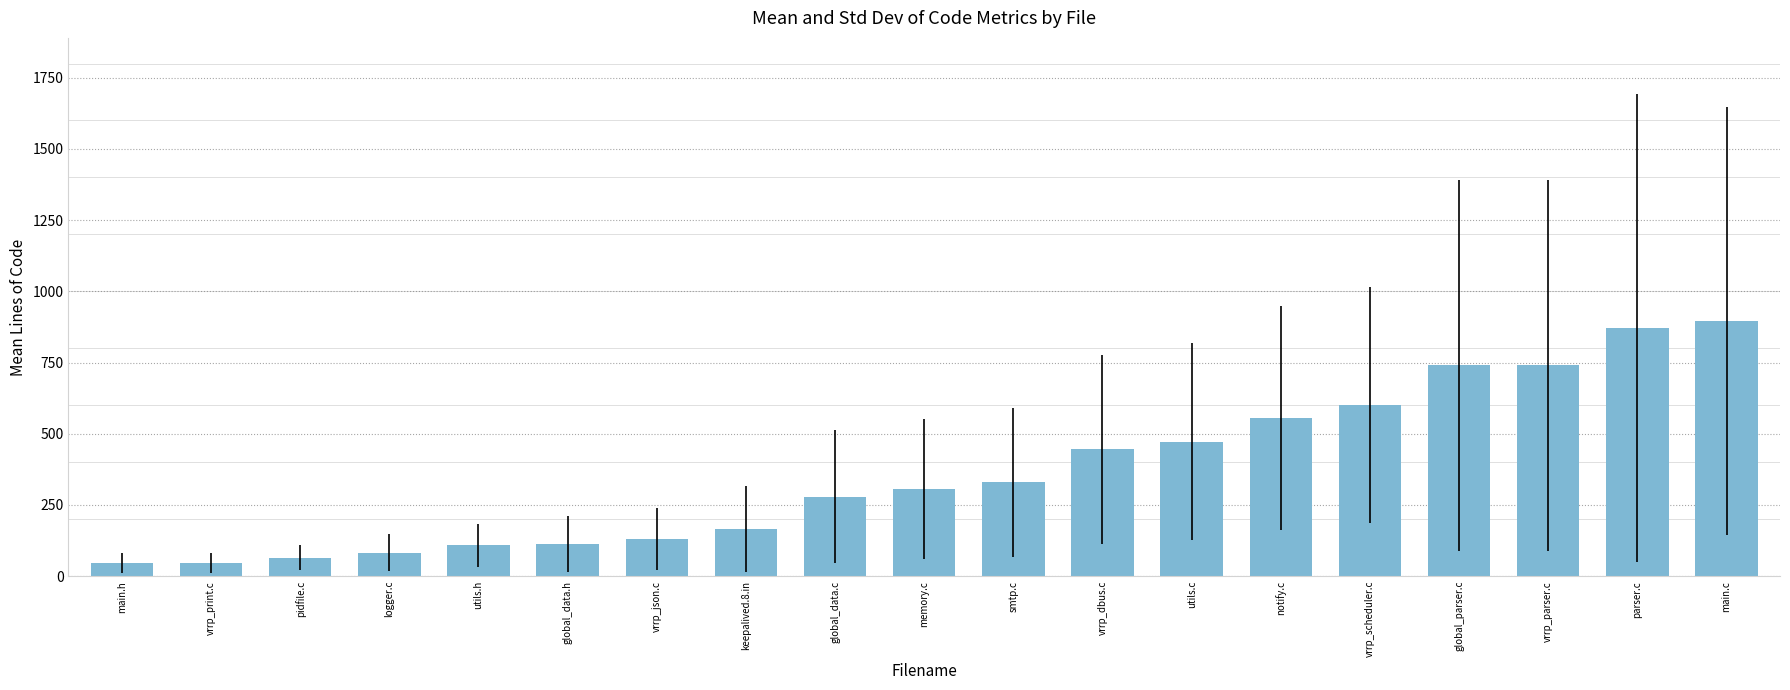

How many bars are there in total?

19